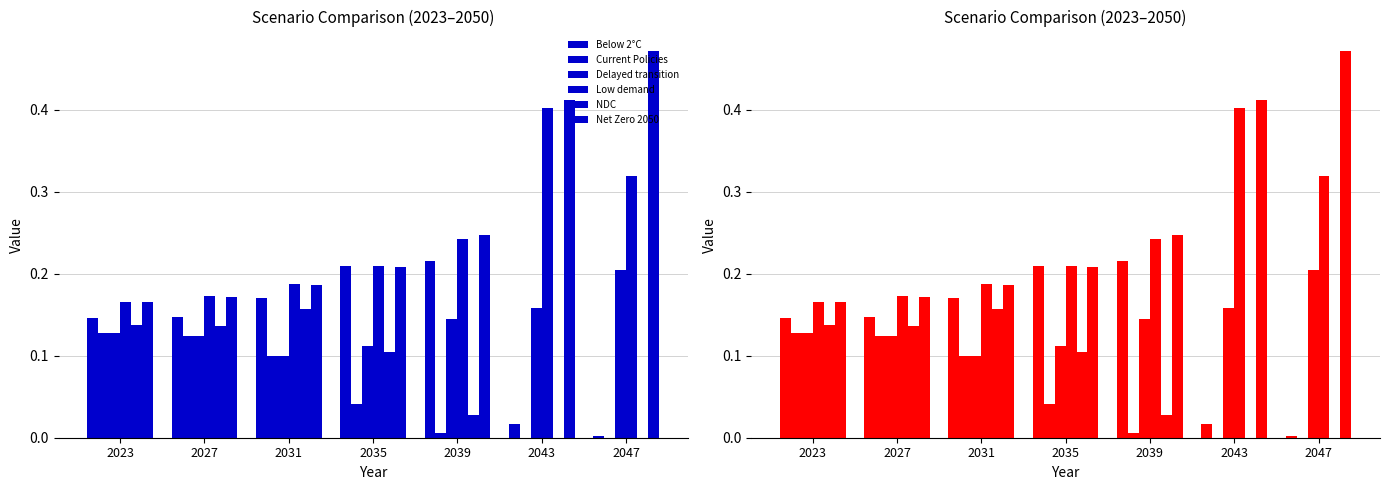

Rank the series at 2047 from lowest to highest value.

Current Policies, NDC, Below 2°C, Delayed transition, Low demand, Net Zero 2050